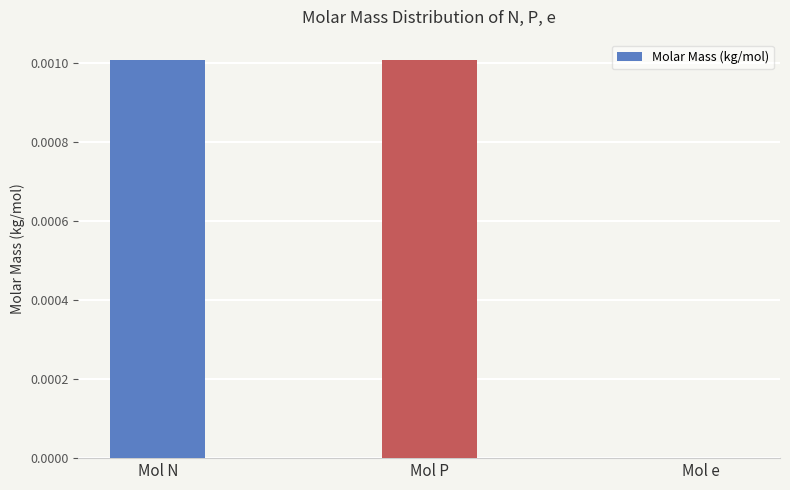

Are the bars horizontal?

No